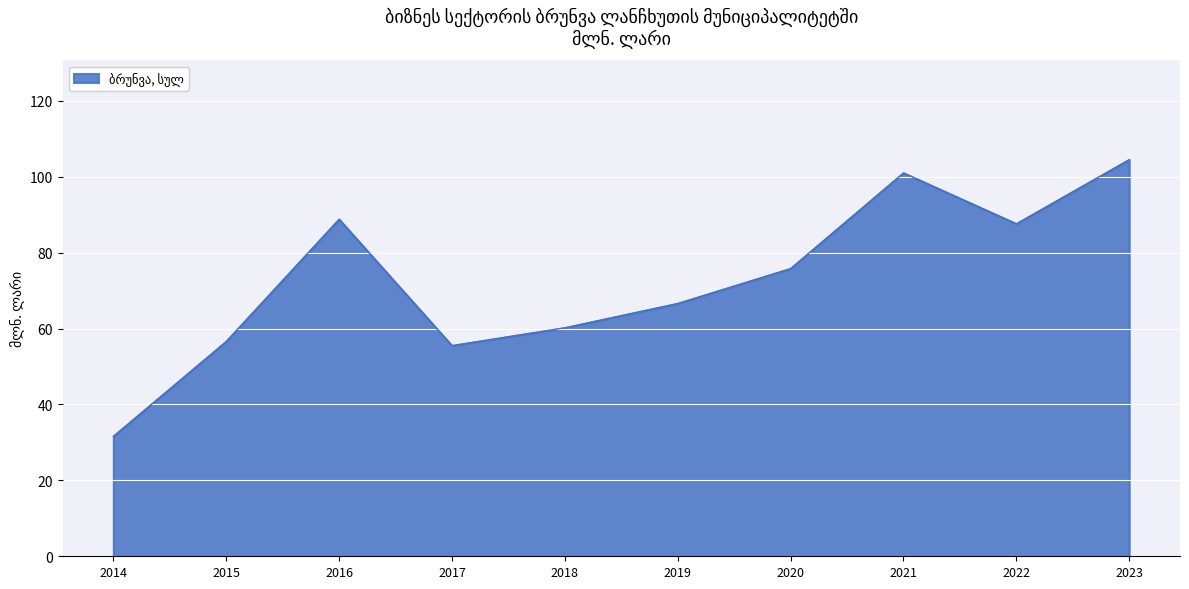

Reading left to right, extract all data points from this chart.

2014=31.6	2015=56.6	2016=88.8	2017=55.5	2018=60.2	2019=66.6	2020=75.8	2021=101.0	2022=87.6	2023=104.5